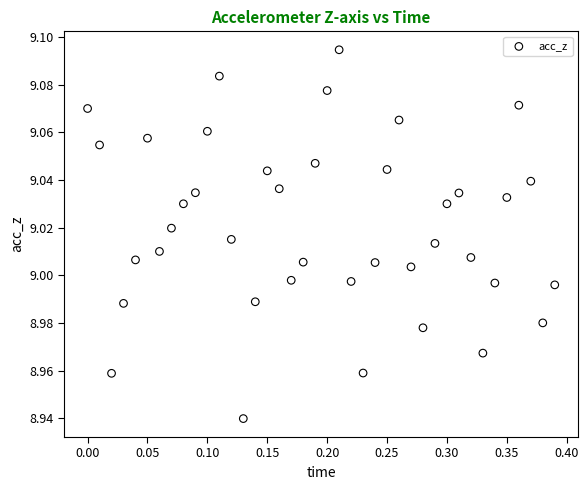

What is the range of X values (max minus min)?

0.4